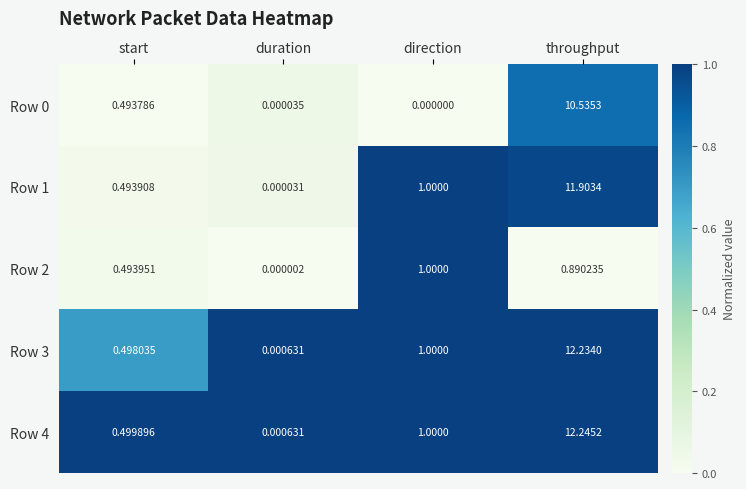

Rank the categories by Row 1 value from highest to lowest.

throughput, direction, start, duration